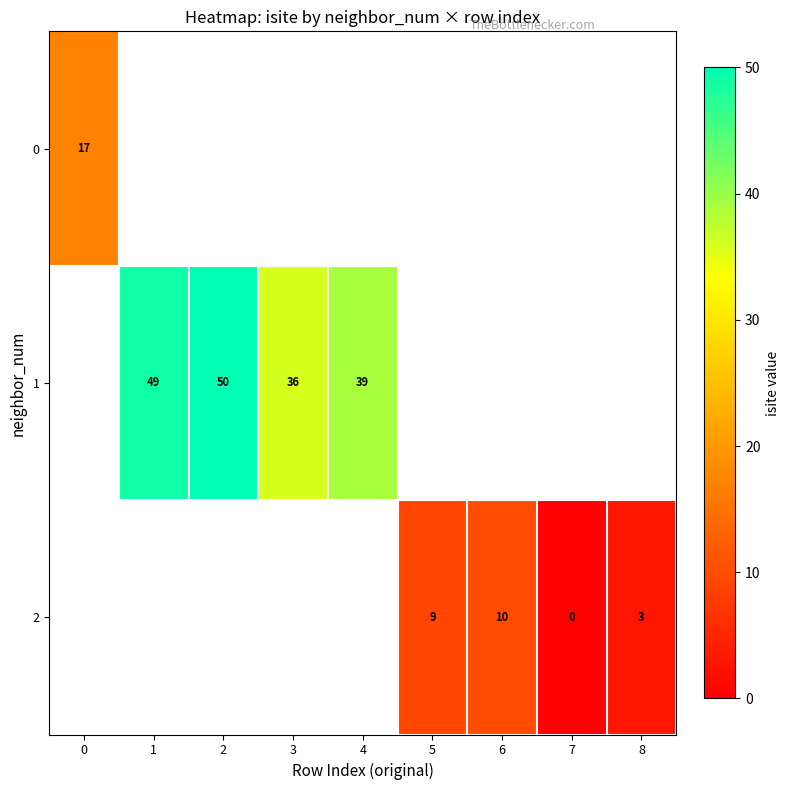

True or false: 1 has a value of 50 at 2.

True